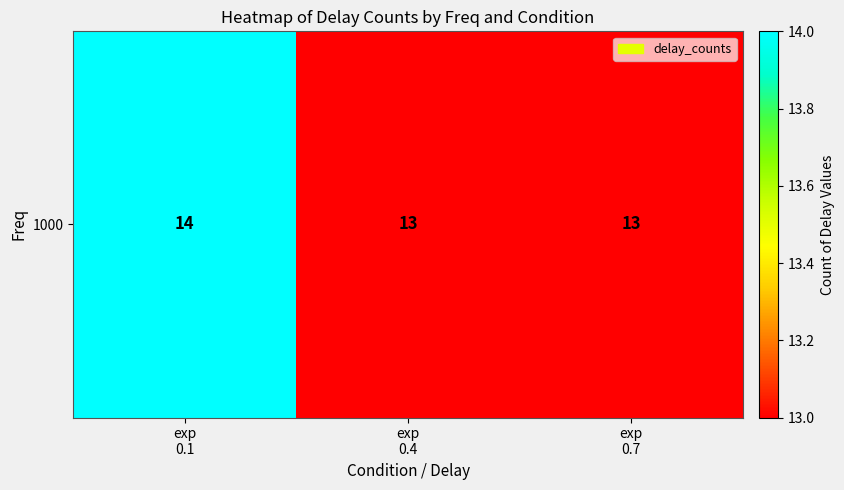

True or false: the data shows 18 at exp
0.4.

False